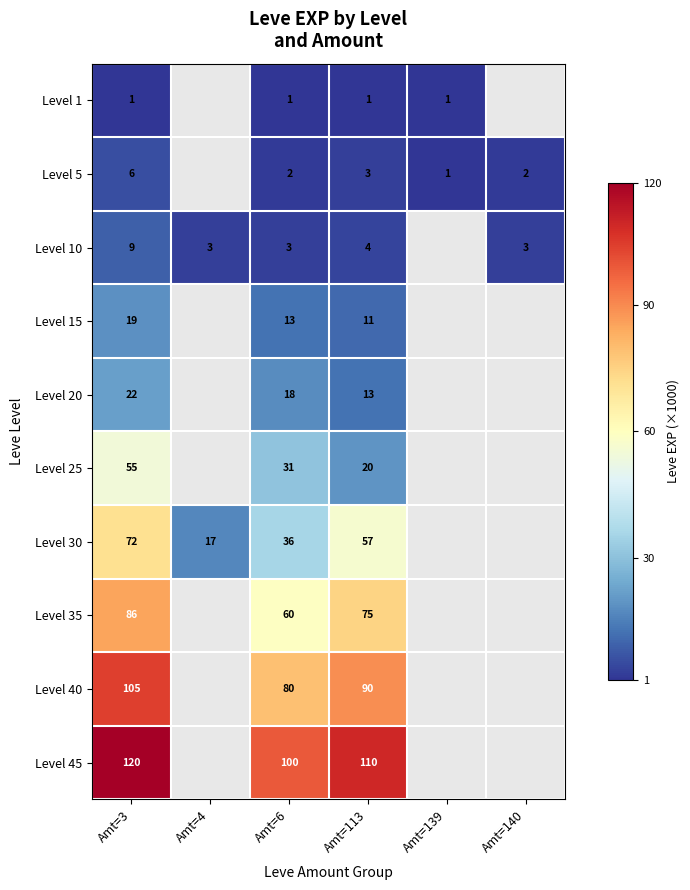

The value of Level 20 at Amt=3 is 11. True or false?

False